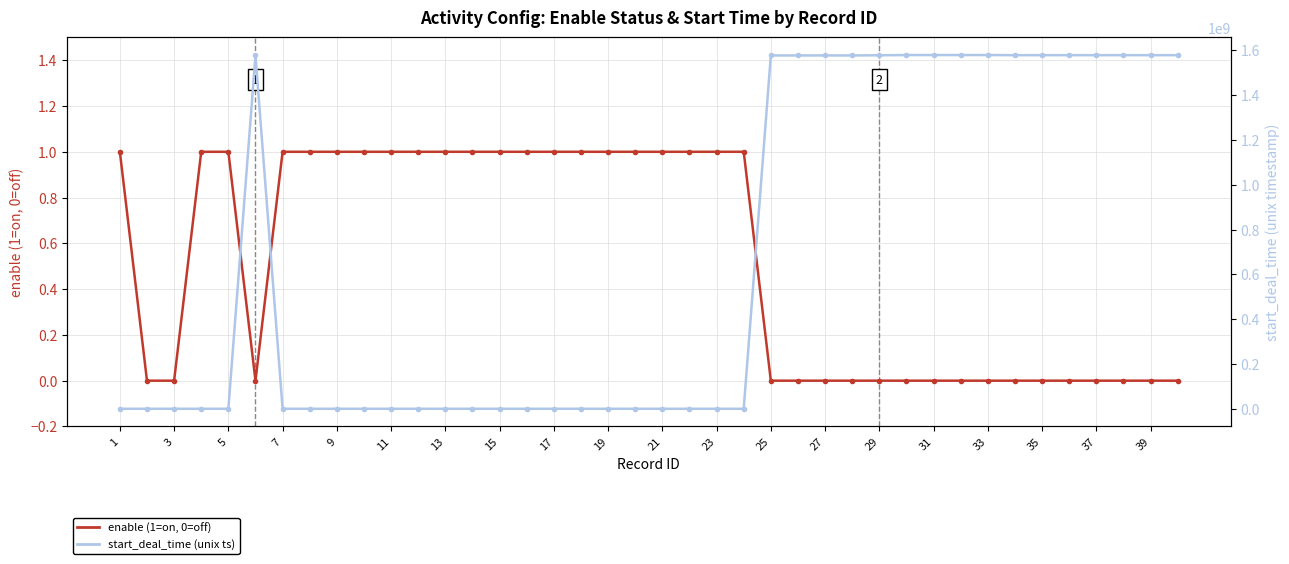

Reading left to right, list all the values displayed in this chart.

enable (1=on, 0=off): 1	0	0	1	1	0	1	1	1	1	1	1	1	1	1	1	1	1	1	1	1	1	1	1	0	0	0	0	0	0	0	0	0	0	0	0	0	0	0	0
start_deal_time: 0	0	0	0	0	1577143800	0	0	0	0	0	0	0	0	0	0	0	0	0	0	0	0	0	0	1577143800	1577143800	1577143800	1577143800	1577748600	1578931200	1578931200	1578931200	1578931200	1578326400	1578326400	1578326400	1578326400	1578326400	1578326400	1578326400